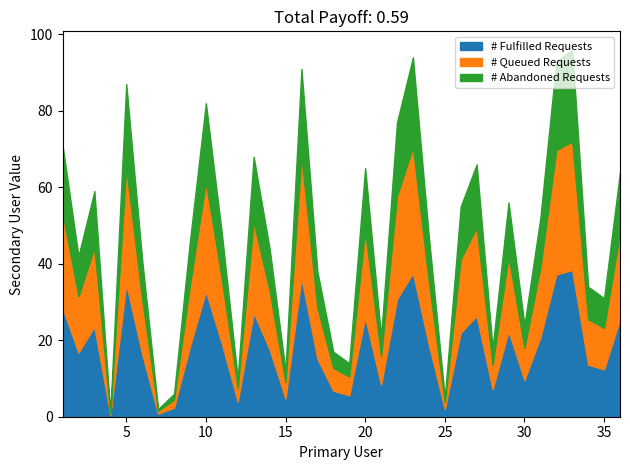

At which category does the chart reach its minimum across all series?

4